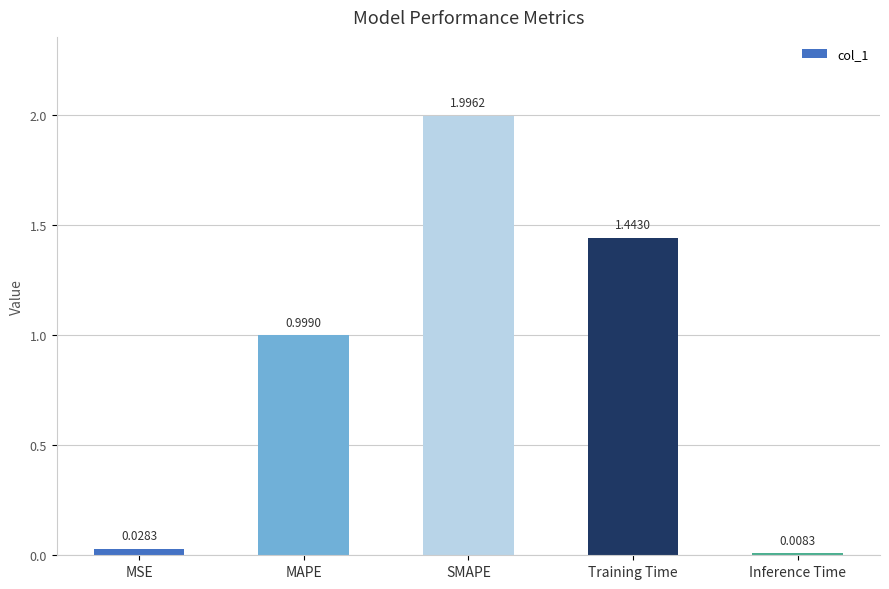

Which label corresponds to the smallest value in the chart?

Inference Time